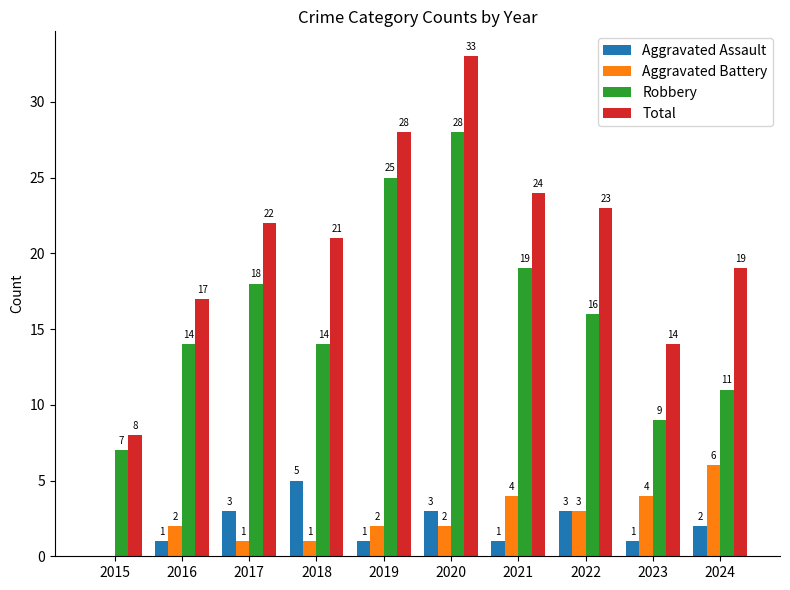

What is the greatest value displayed?

33